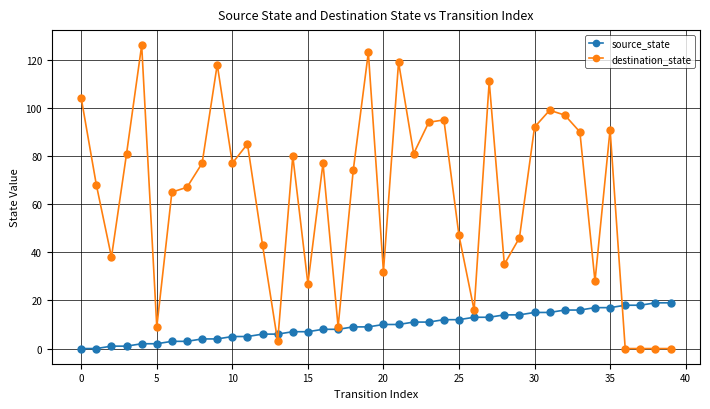

Count the number of data series in this chart.

2